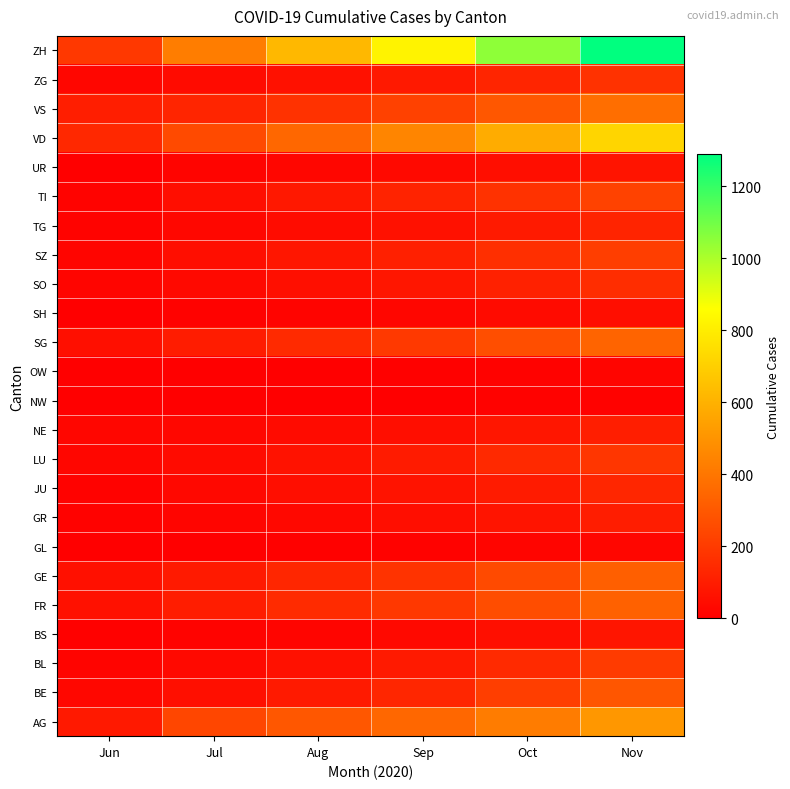

Reading right to left, what are all the values shown in this chart?

AG: Nov=510	Oct=420	Sep=350	Aug=295	Jul=237	Jun=88
BE: Nov=290	Oct=210	Sep=130	Aug=89	Jul=53	Jun=27
BL: Nov=200	Oct=145	Sep=90	Aug=58	Jul=35	Jun=17
BS: Nov=75	Oct=55	Sep=35	Aug=22	Jul=15	Jun=7
FR: Nov=330	Oct=260	Sep=190	Aug=148	Jul=100	Jun=61
GE: Nov=320	Oct=250	Sep=175	Aug=130	Jul=92	Jun=56
GL: Nov=25	Oct=18	Sep=10	Aug=6	Jul=3	Jun=1
GR: Nov=100	Oct=72	Sep=48	Aug=30	Jul=18	Jun=9
JU: Nov=130	Oct=95	Sep=68	Aug=48	Jul=30	Jun=12
LU: Nov=185	Oct=140	Sep=95	Aug=65	Jul=40	Jun=25
NE: Nov=105	Oct=78	Sep=52	Aug=38	Jul=27	Jun=23
NW: Nov=12	Oct=8	Sep=4	Aug=2	Jul=1	Jun=0
OW: Nov=18	Oct=12	Sep=7	Aug=4	Jul=2	Jun=1
SG: Nov=340	Oct=265	Sep=195	Aug=145	Jul=98	Jun=54
SH: Nov=52	Oct=38	Sep=24	Aug=16	Jul=10	Jun=5
SO: Nov=155	Oct=115	Sep=78	Aug=55	Jul=35	Jun=19
SZ: Nov=210	Oct=160	Sep=110	Aug=78	Jul=49	Jun=21
TG: Nov=125	Oct=92	Sep=62	Aug=43	Jul=27	Jun=15
TI: Nov=225	Oct=170	Sep=120	Aug=85	Jul=50	Jun=14
UR: Nov=70	Oct=52	Sep=35	Aug=24	Jul=16	Jun=4
VD: Nov=720	Oct=580	Sep=450	Aug=350	Jul=250	Jun=137
VS: Nov=375	Oct=295	Sep=220	Aug=170	Jul=128	Jun=105
ZG: Nov=170	Oct=128	Sep=88	Aug=62	Jul=41	Jun=23
ZH: Nov=1290	Oct=1050	Sep=820	Aug=620	Jul=424	Jun=189